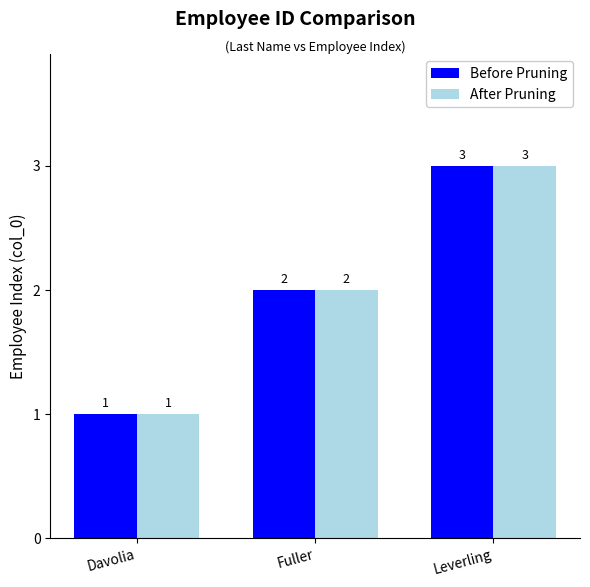

What is the label of the 2nd bar from the left?

Fuller